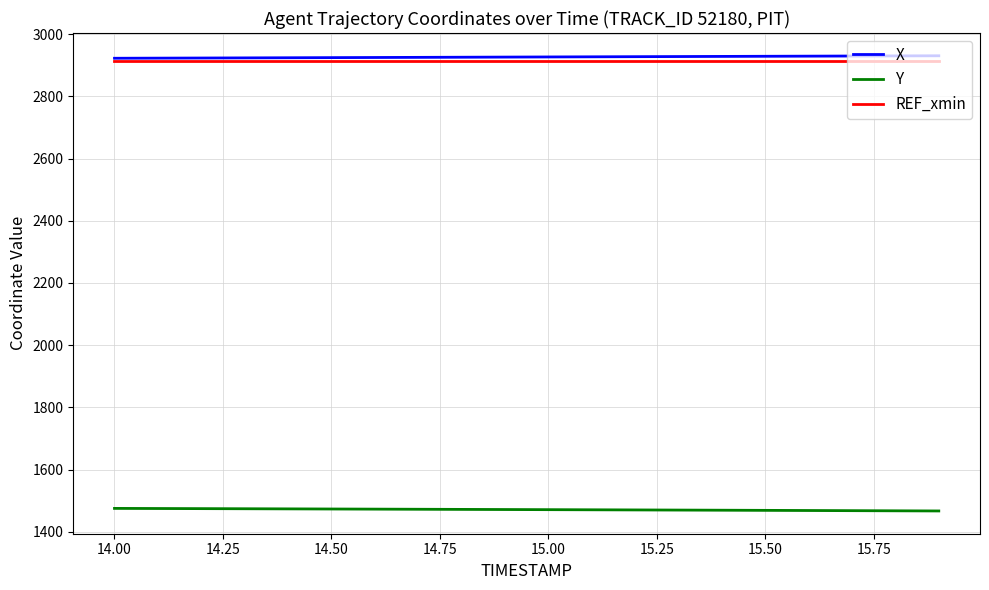

How many lines are shown in the chart?

3